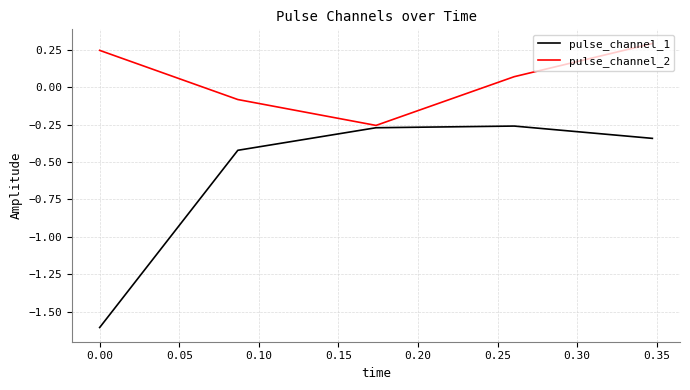

Which series has the largest range (max minus min)?

pulse_channel_1